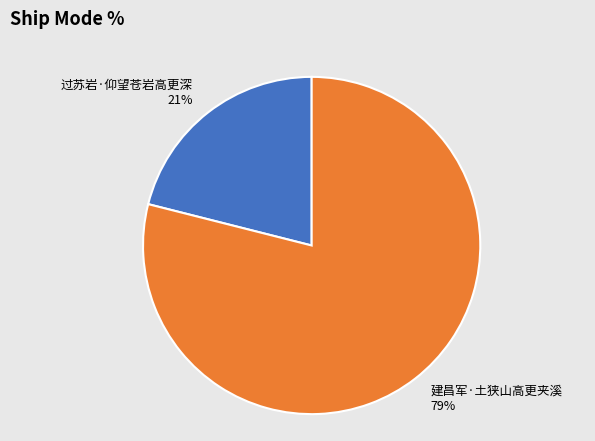

Does 建昌军·土狭山高更夹溪 account for over 50% of the chart?

Yes